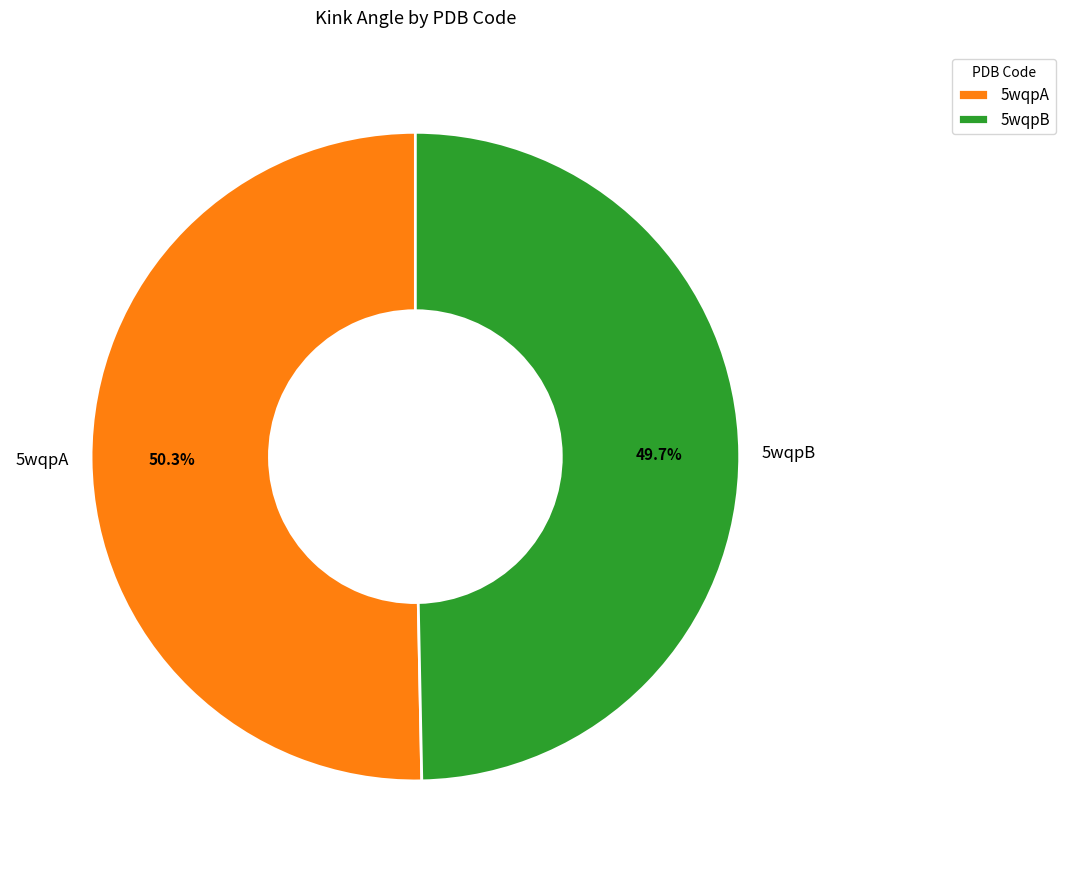

The 5wqpA slice represents 61% of the pie. True or false?

False